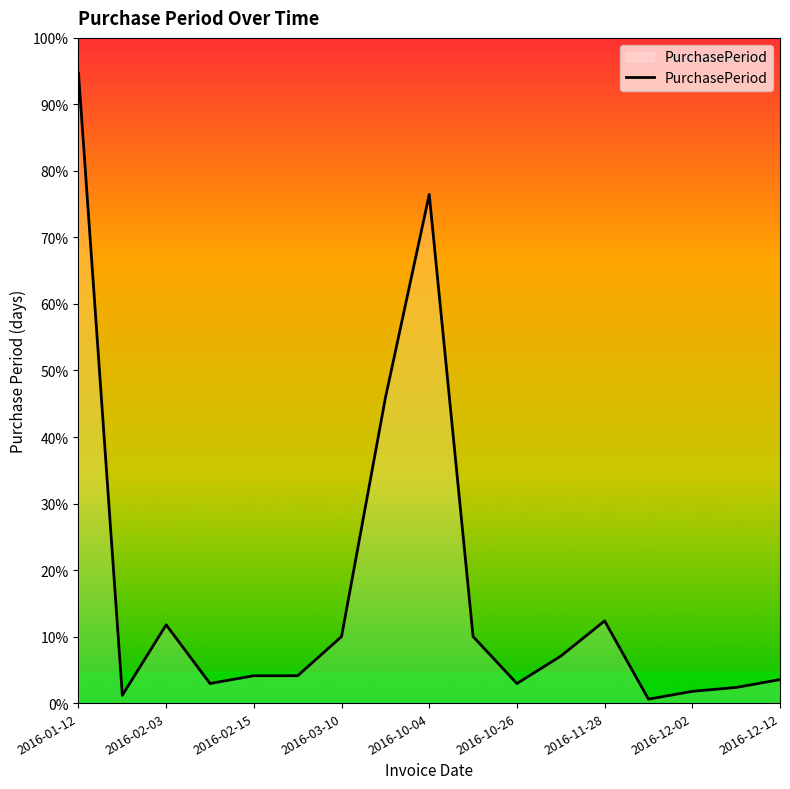

Reading right to left, extract all data points from this chart.

6	4	3	1	21	12	5	17	130	78	17	7	7	5	20	2	161